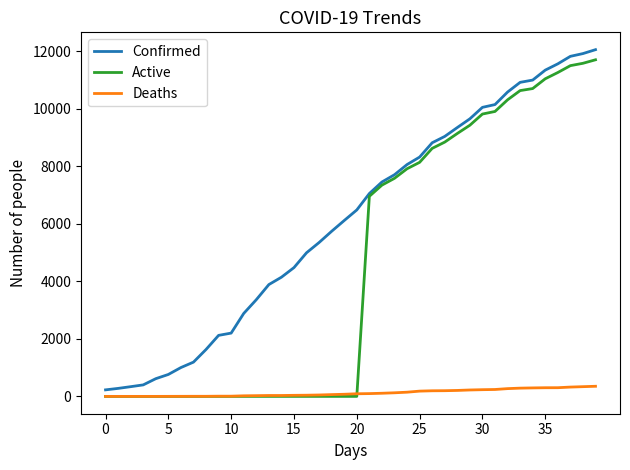

What is the greatest value displayed?

12063